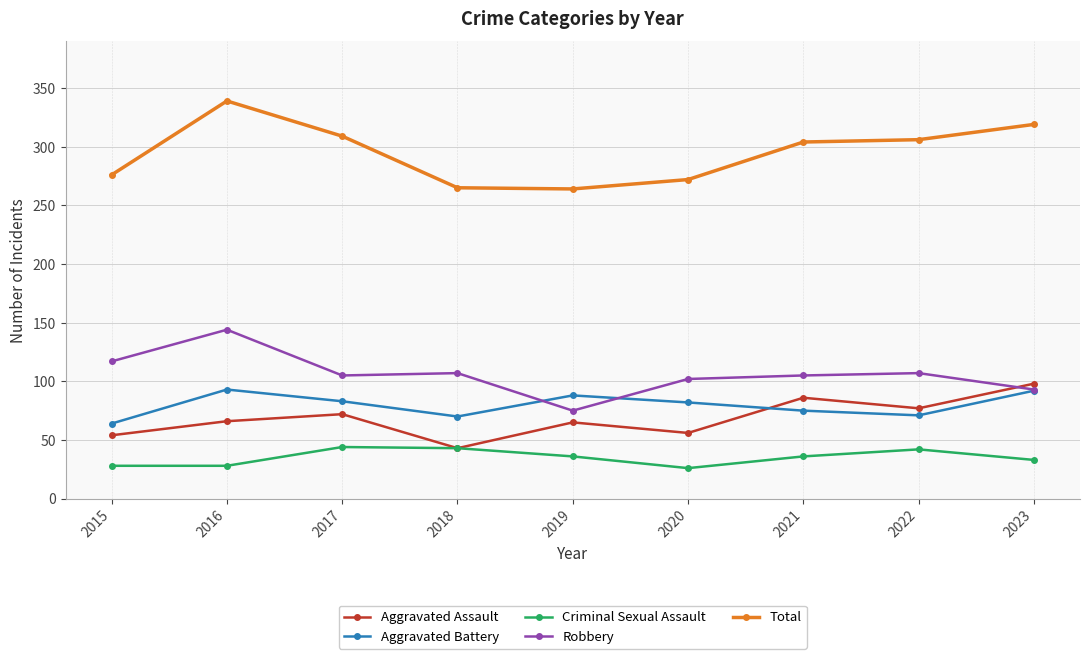

Is this an area chart (filled region under the line)?

No